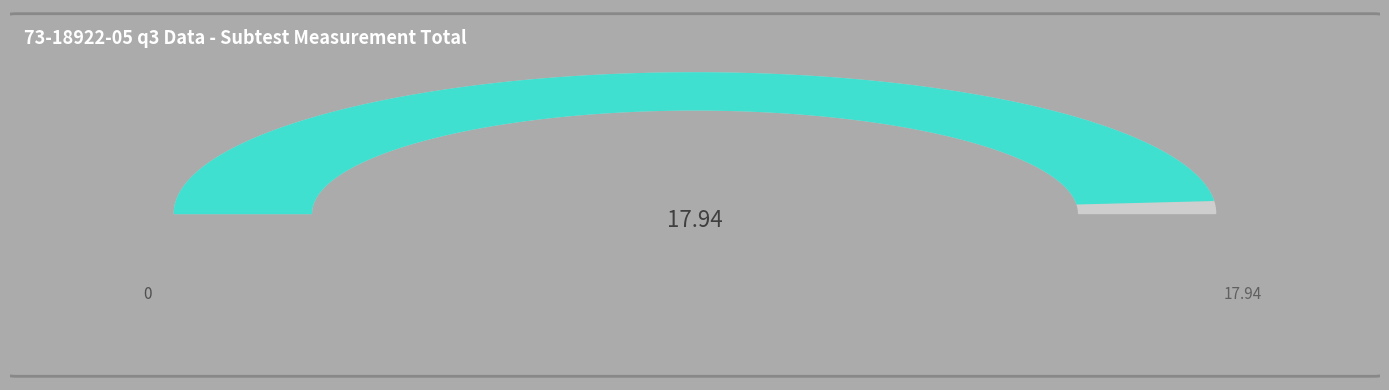

Do 6 and 5 together represent more than half of the pie?

No